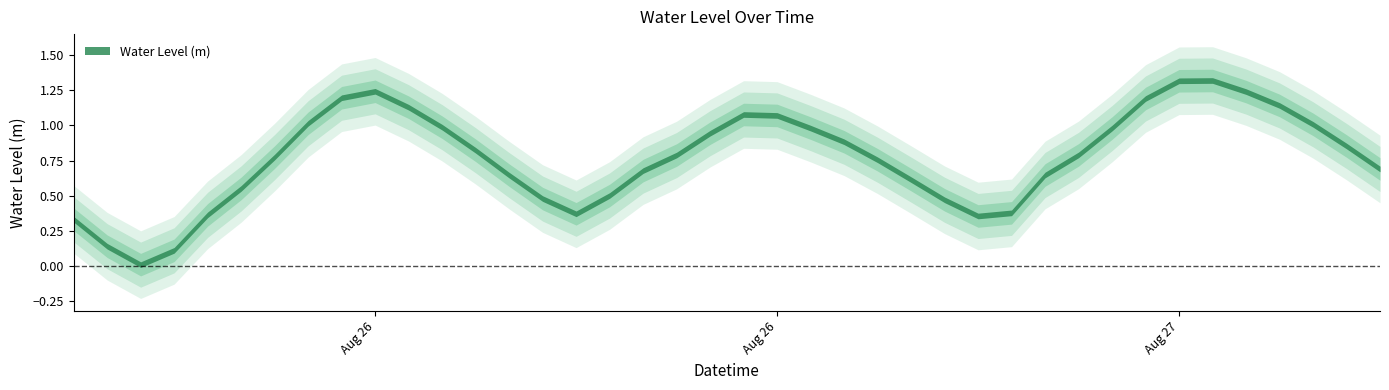

What is the value of the 9th point from the left?

1.2